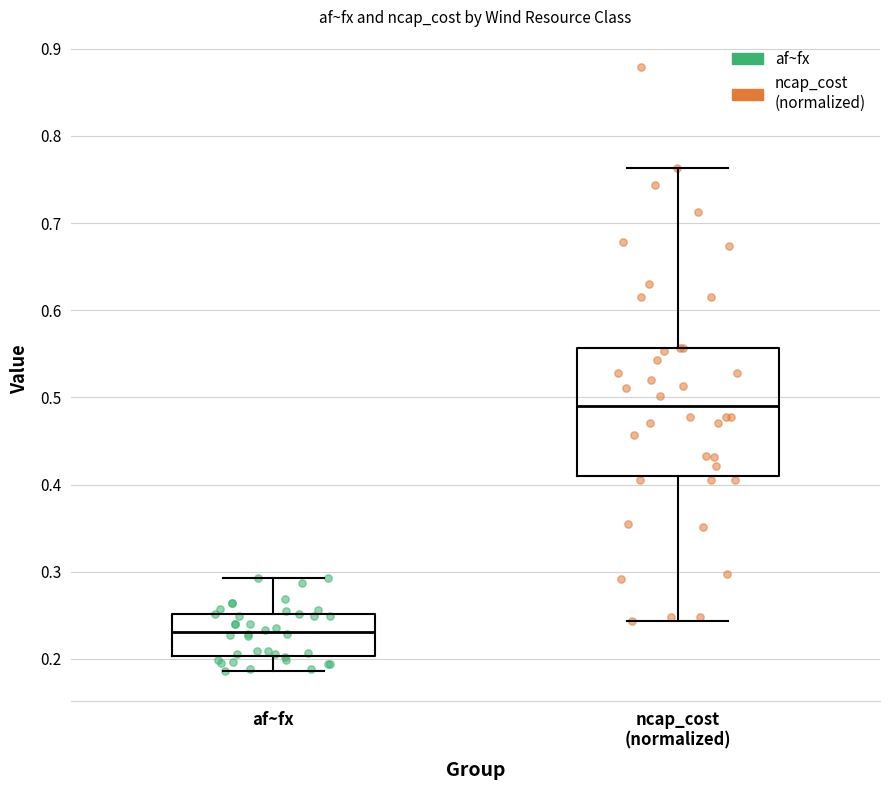

Which box's median line is the highest?

ncap_cost (normalized)